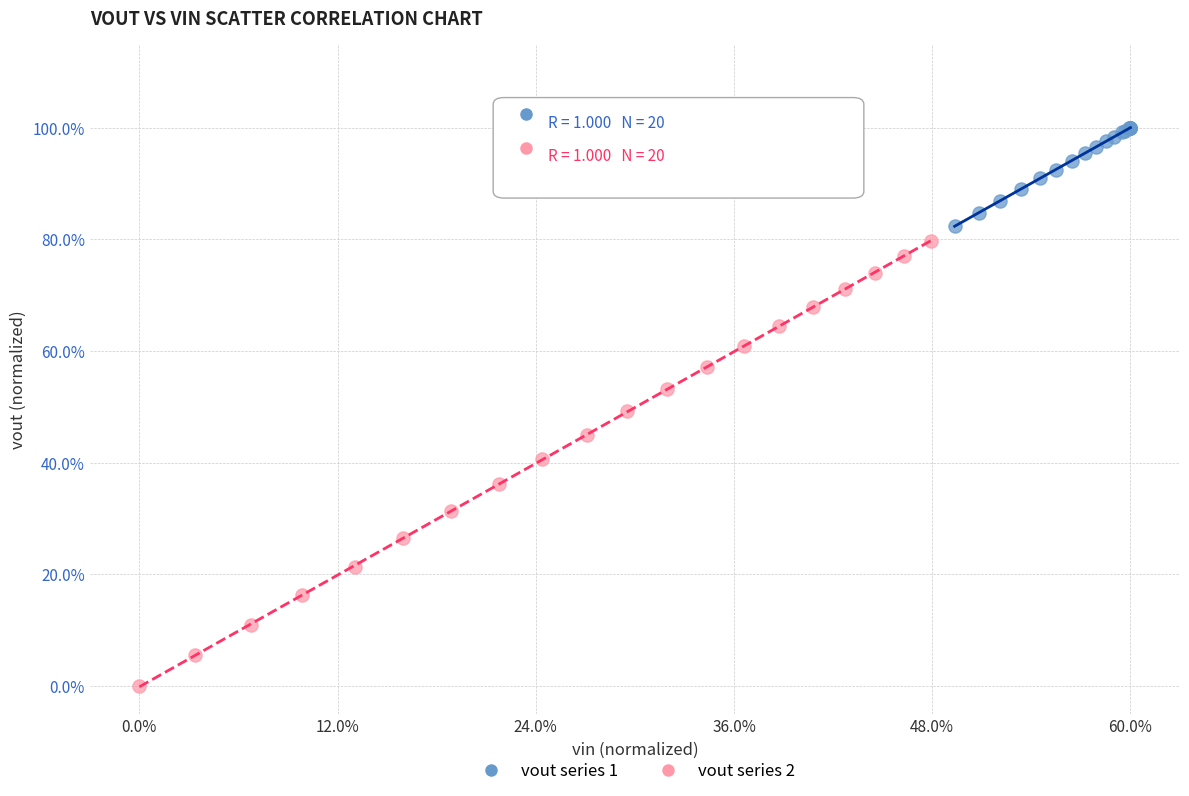

What are all the series names shown in the legend?

vout series 1, vout series 2